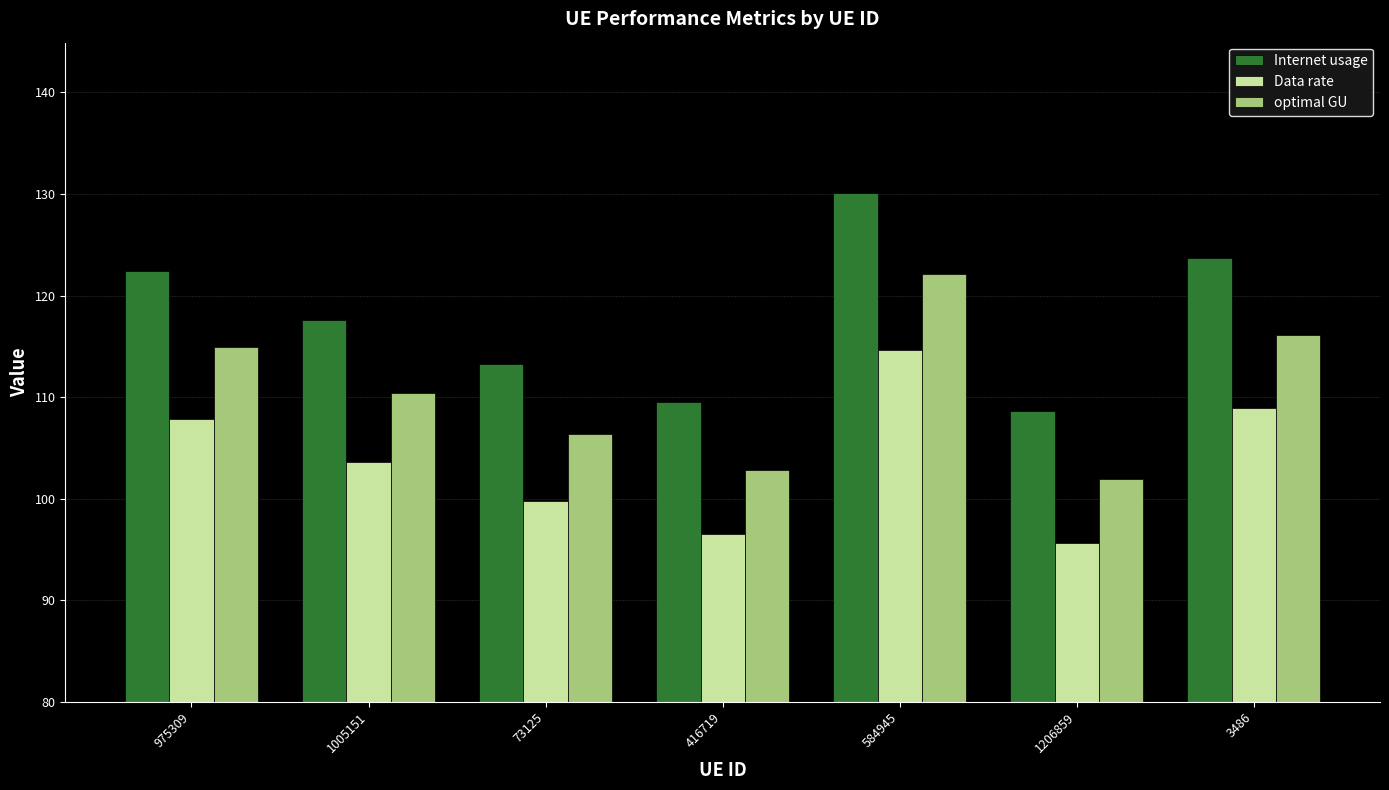

Reading right to left, transcribe all the data shown in this chart.

Internet usage: 3486=123.7	1206859=108.6	584945=130.1	416719=109.6	73125=113.3	1005151=117.6	975309=122.4
Data rate: 3486=109.0	1206859=95.7	584945=114.6	416719=96.5	73125=99.8	1005151=103.6	975309=107.9
optimal GU: 3486=116.1	1206859=101.9	584945=122.1	416719=102.8	73125=106.3	1005151=110.4	975309=114.9